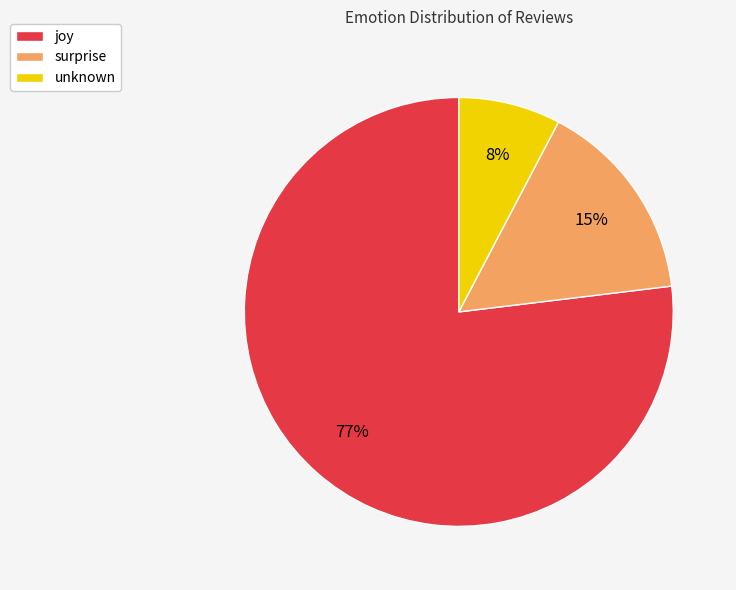

Is there a majority slice in this chart?

Yes